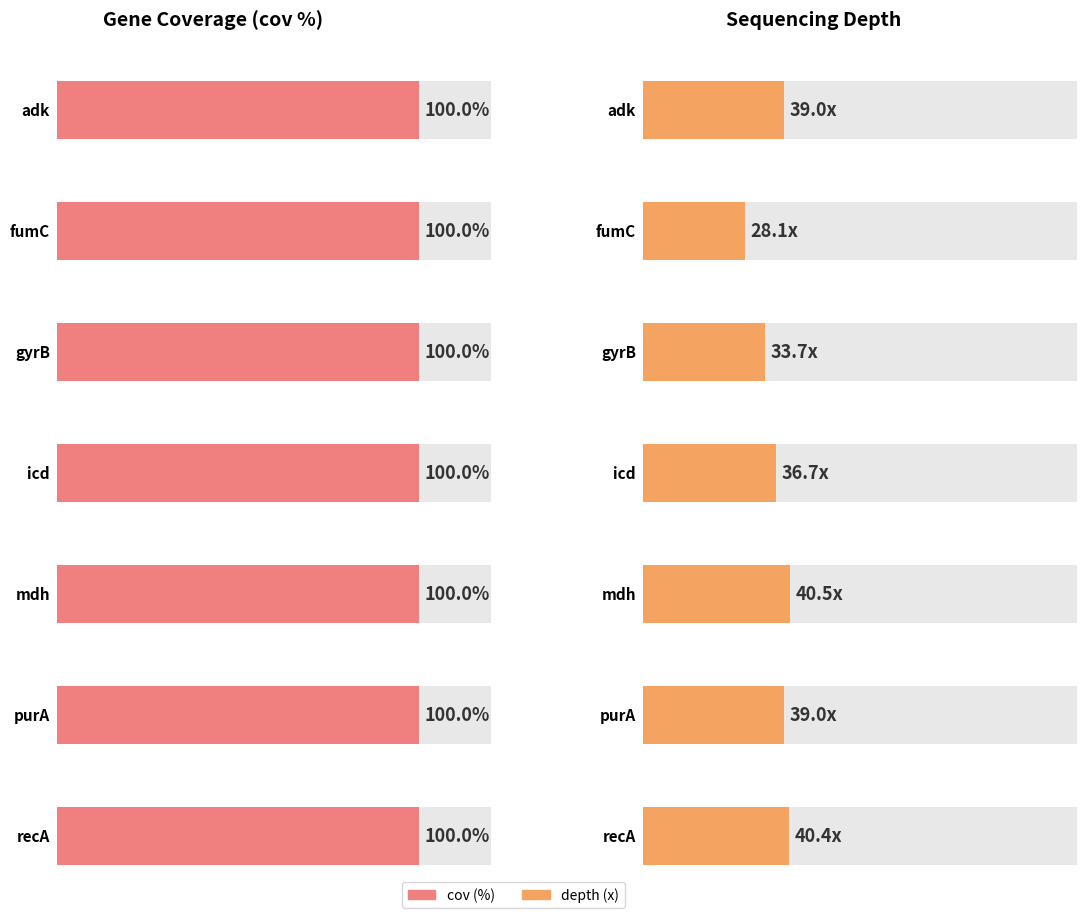

What is the greatest value displayed?

100.0